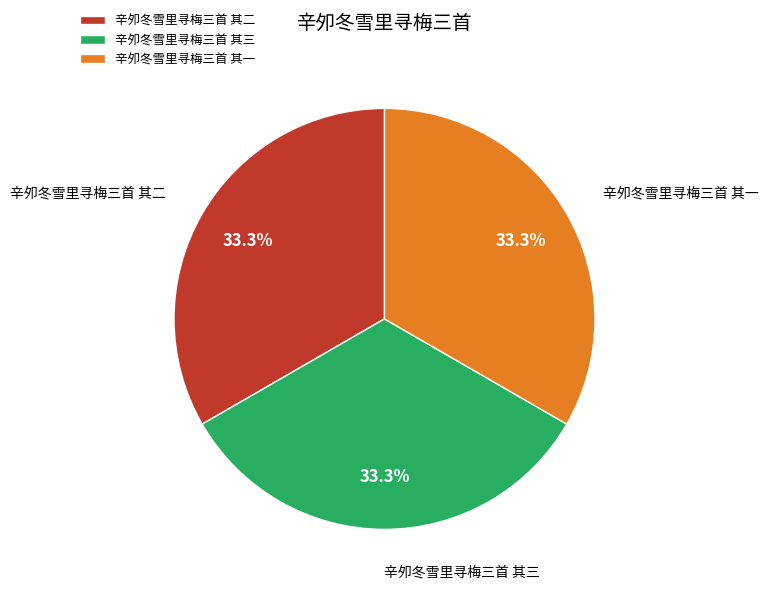

Does 辛夘冬雪里寻梅三首 其三 represent more than half of the total?

No